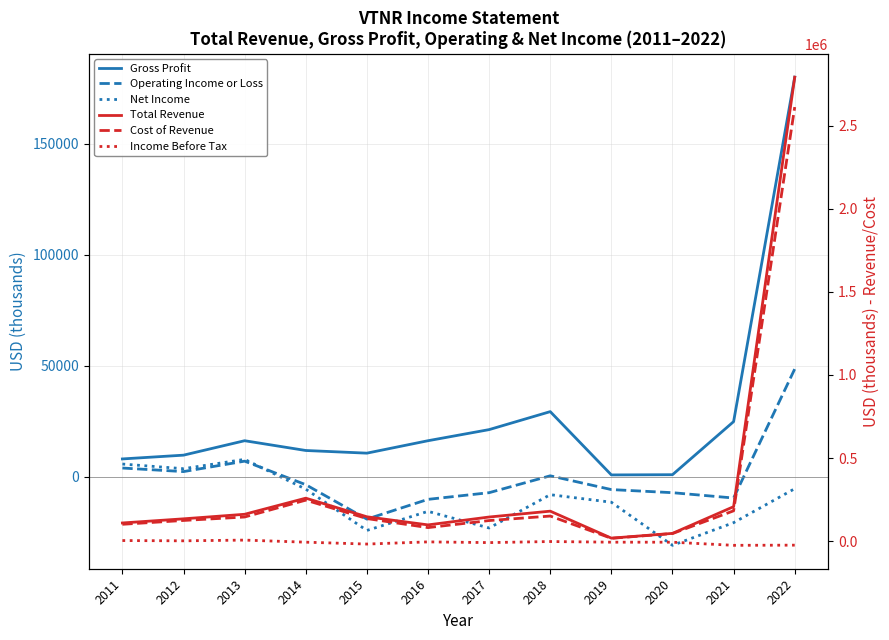

Is the value of Operating Income or Loss at 2014 greater than the value of Cost of Revenue at 2012?

No